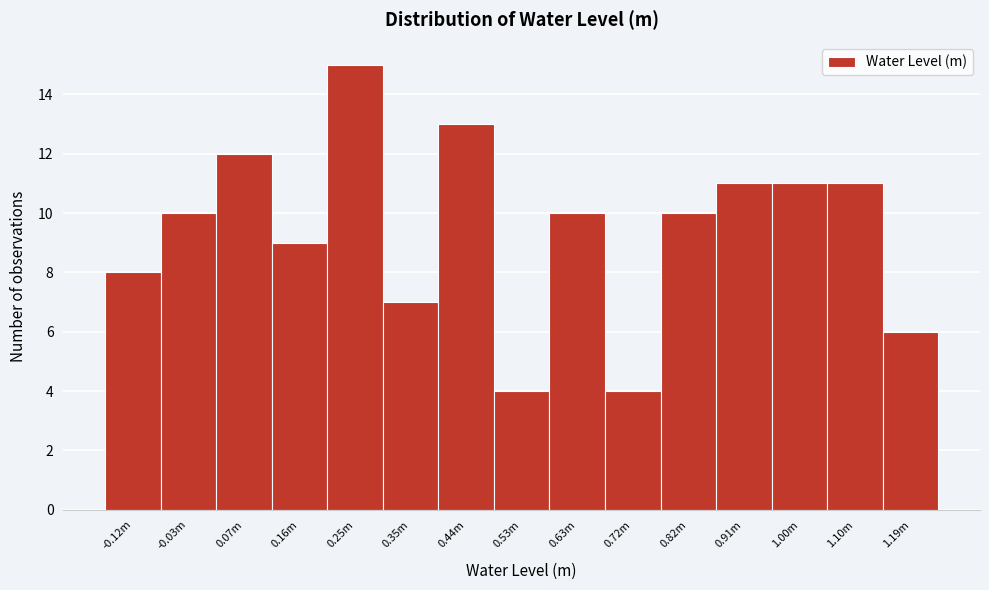

Reading left to right, list all the values displayed in this chart.

8	10	12	9	15	7	13	4	10	4	10	11	11	11	6